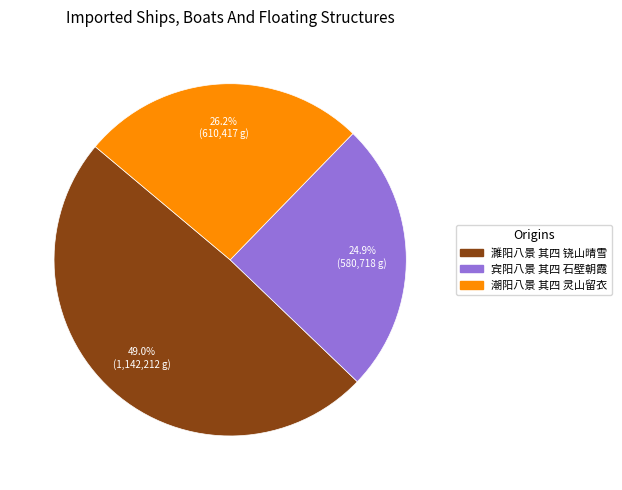

Combined, do 宾阳八景 其四 石壁朝霞 and 潮阳八景 其四 灵山留衣 account for over 50%?

Yes